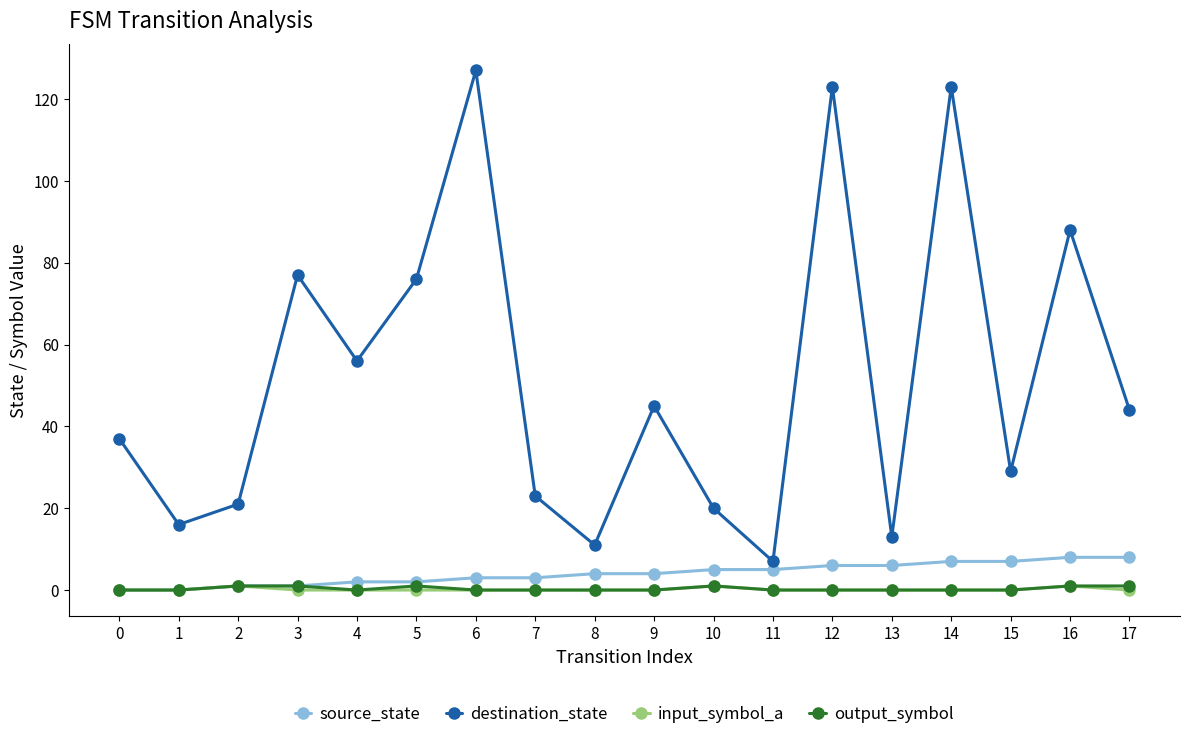

True or false: output_symbol and destination_state cross at least once.

False